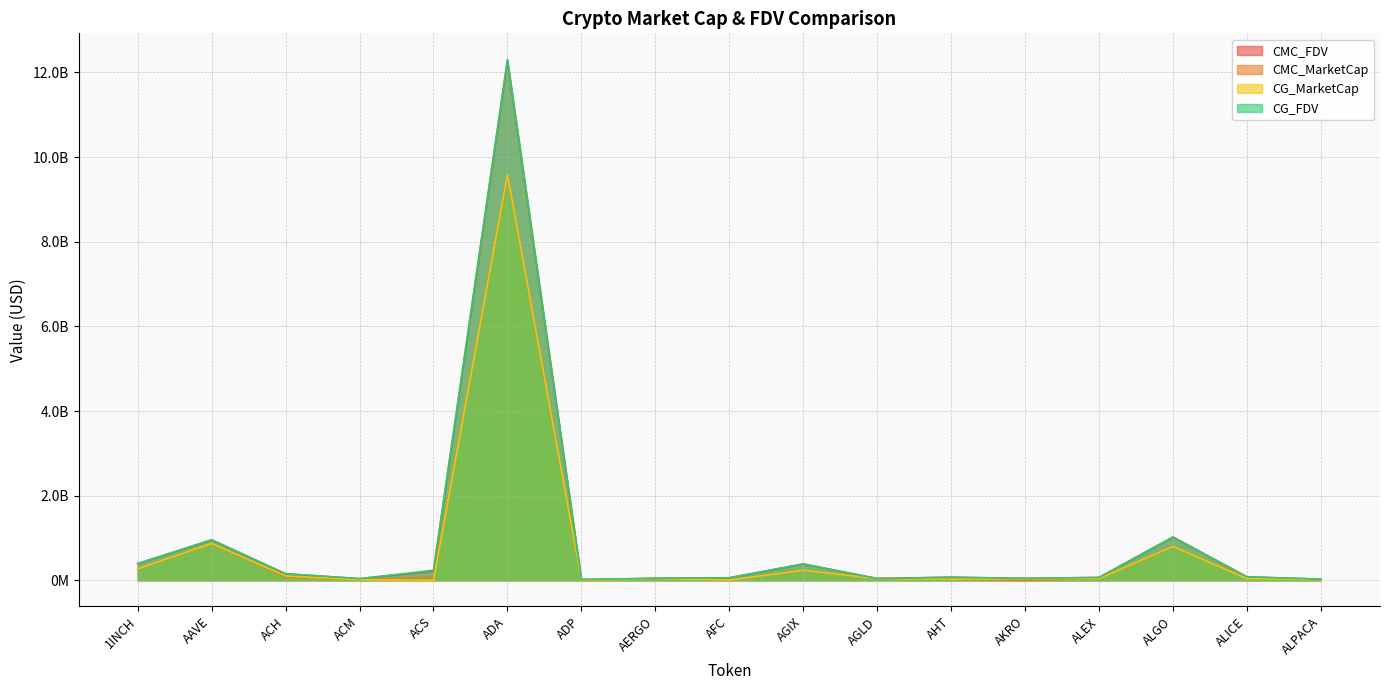

What is the difference between the CMC_MarketCap values at ADA and ADP?

9556471201